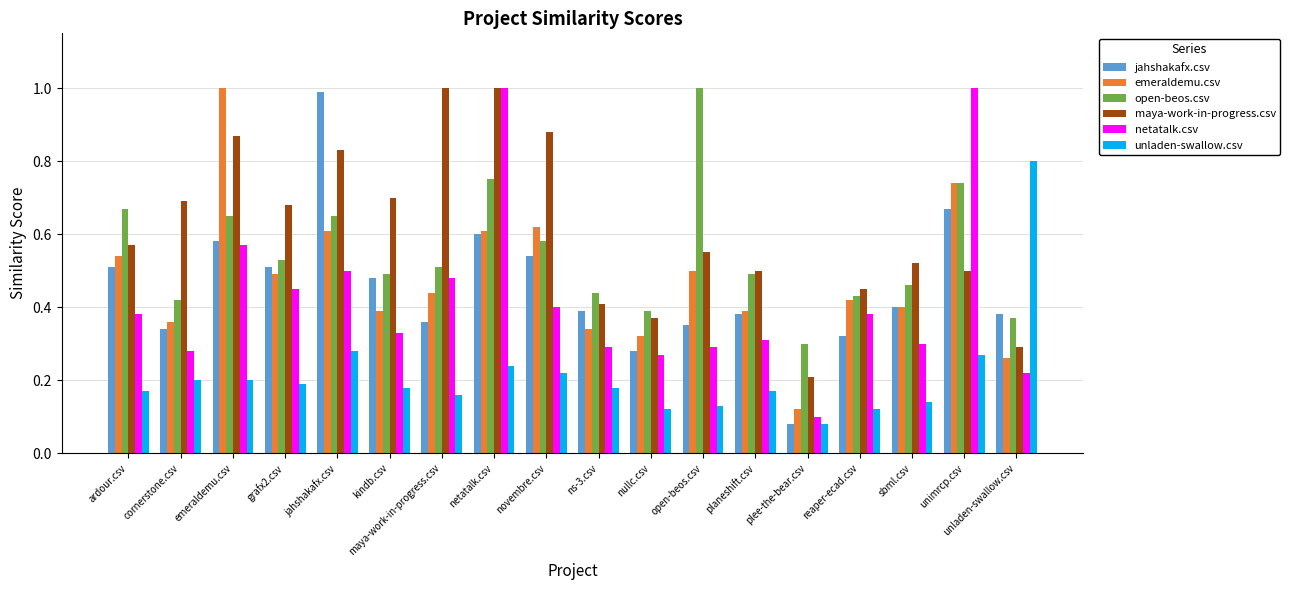

What is the sum of all unladen-swallow.csv values?

3.9